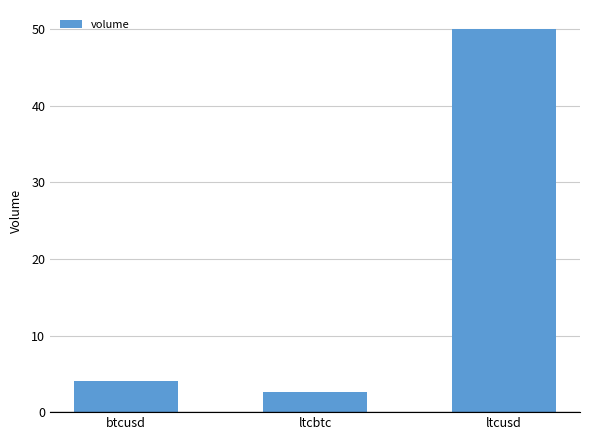

True or false: the data shows 50.0 at ltcusd.

True